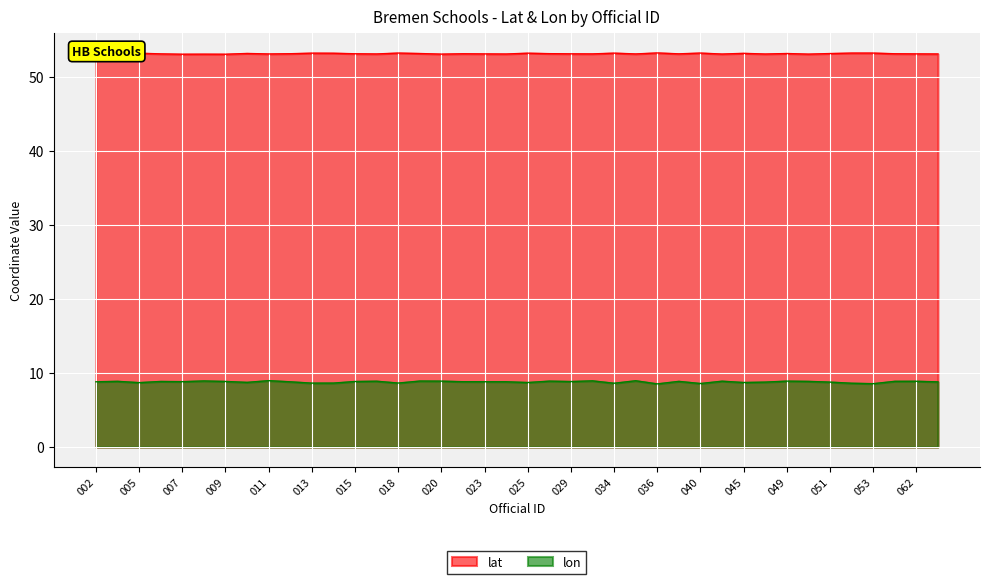

Which series has the largest total across all categories?

lat